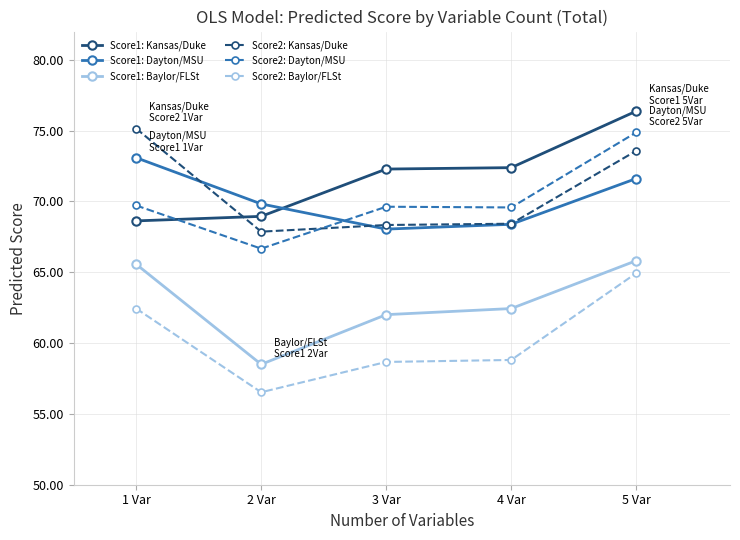

At which category does Score2: Baylor/FLSt reach its first local valley?

2 Var